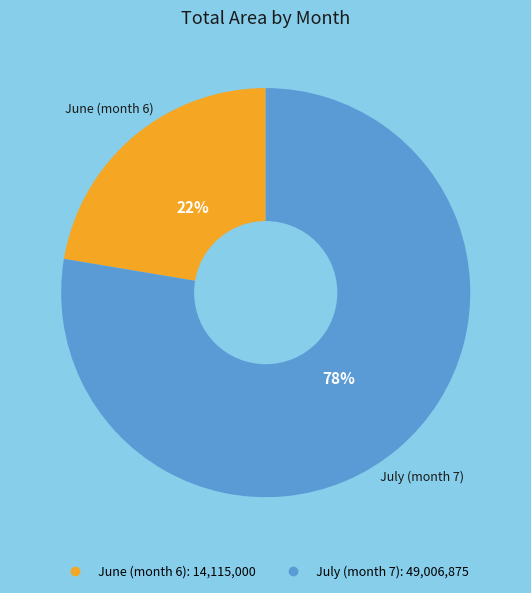

To the nearest percent, what is the average slice percentage?

50%